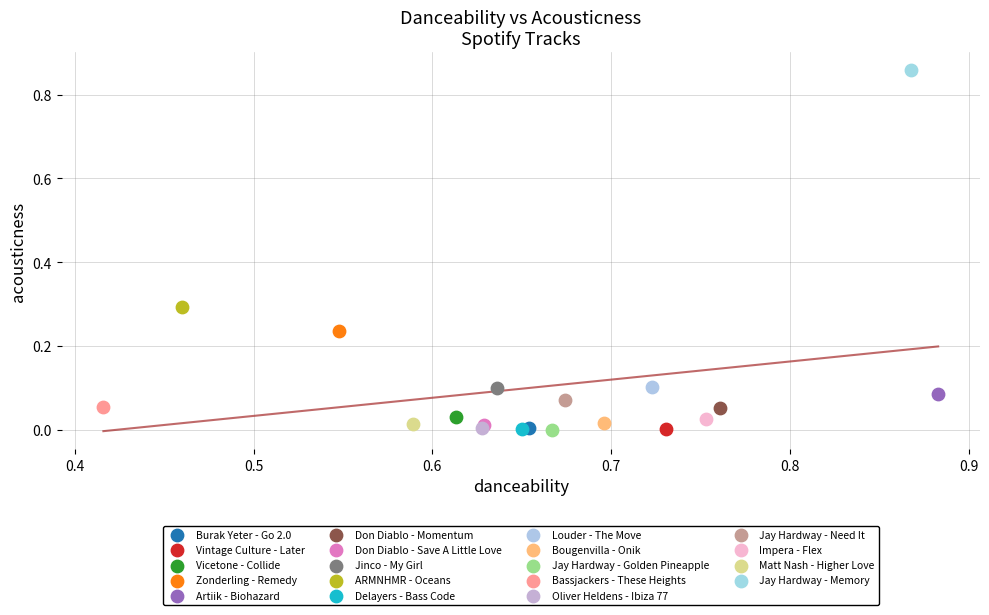

What are all the series names shown in the legend?

Burak Yeter - Go 2.0, Vintage Culture - Later, Vicetone - Collide, Zonderling - Remedy, Artiik - Biohazard, Don Diablo - Momentum, Don Diablo - Save A Little Love, Jinco - My Girl, ARMNHMR - Oceans, Delayers - Bass Code, Louder - The Move, Bougenvilla - Onik, Jay Hardway - Golden Pineapple, Bassjackers - These Heights, Oliver Heldens - Ibiza 77, Jay Hardway - Need It, Impera - Flex, Matt Nash - Higher Love, Jay Hardway - Memory